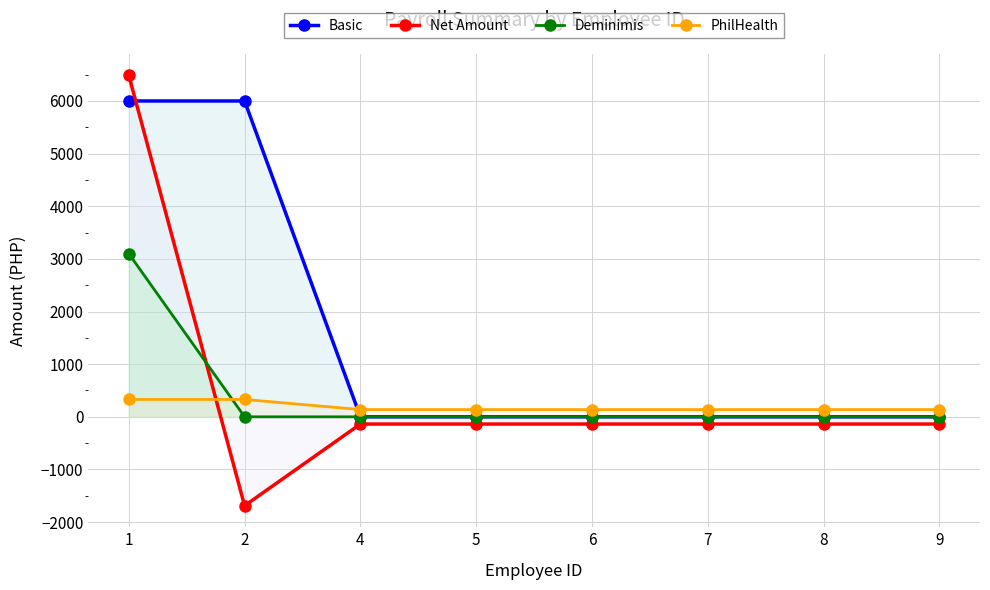

Is the value of Net Amount at 7 greater than the value of Deminimis at 7?

No